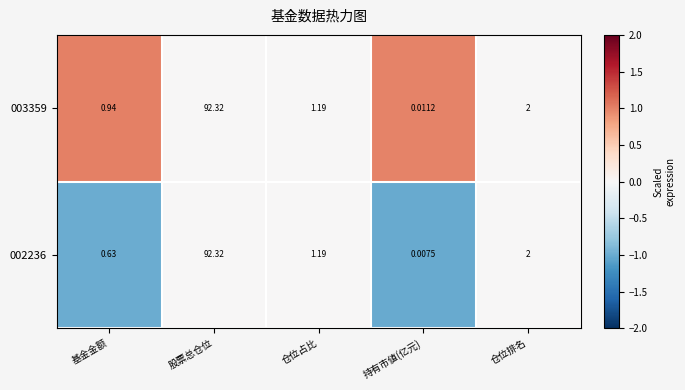

At how many categories does at least one series exceed 0?

5